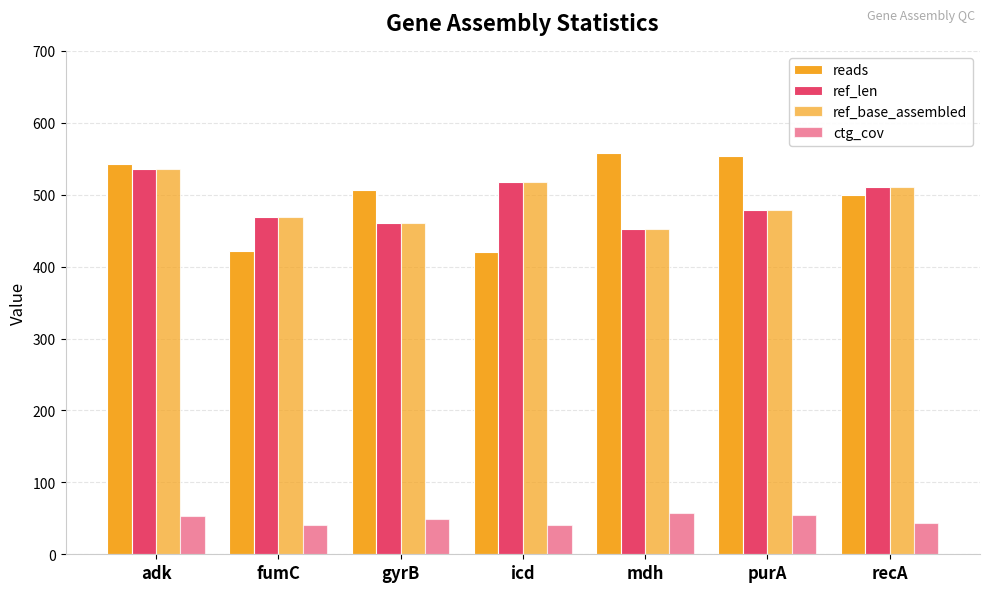

Rank the series by their maximum value, from highest to lowest.

reads, ref_len, ref_base_assembled, ctg_cov